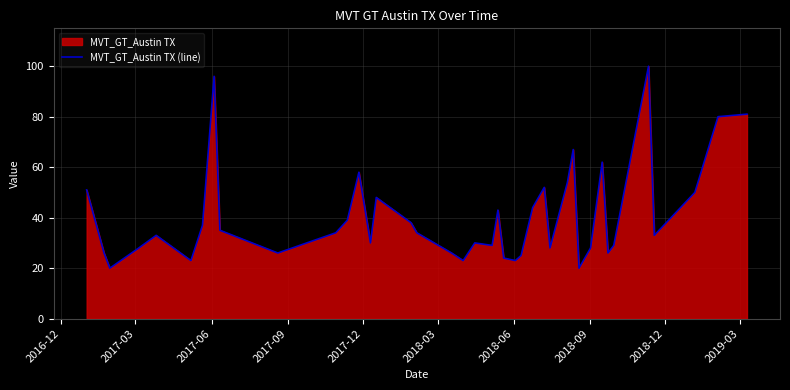

What is the minimum value shown in the chart?

20